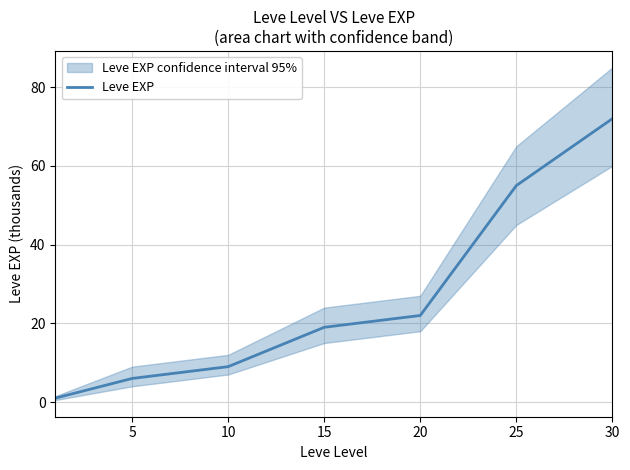

What is the difference between the maximum and minimum values?

71